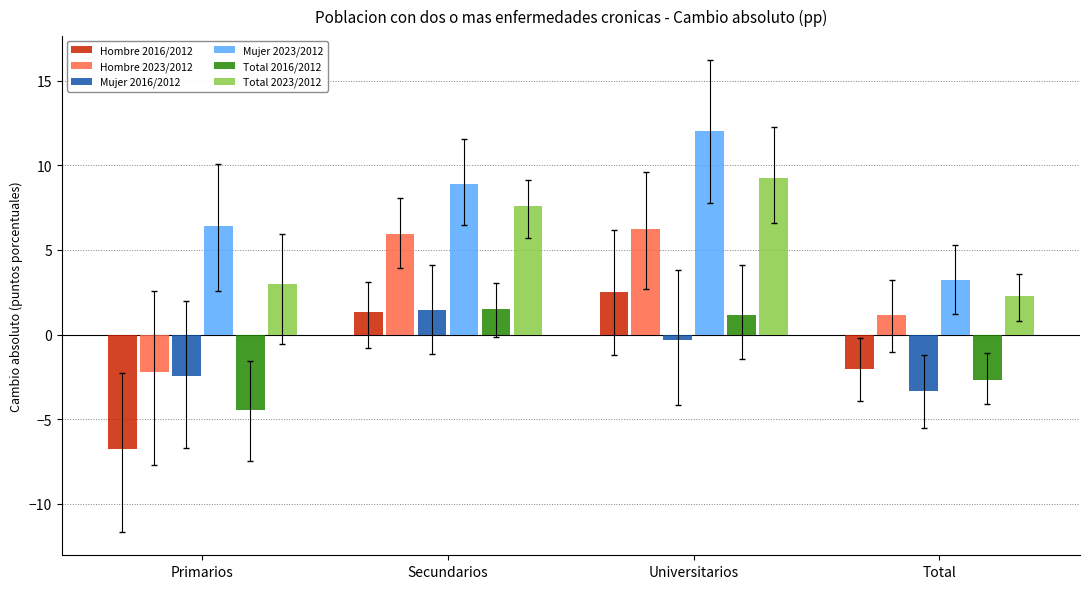

Reading right to left, list all the values displayed in this chart.

Hombre 2016/2012: -2.1	2.5	1.3	-6.8
Hombre 2023/2012: 1.2	6.2	6.0	-2.2
Mujer 2016/2012: -3.3	-0.3	1.5	-2.5
Mujer 2023/2012: 3.2	12.0	8.9	6.4
Total 2016/2012: -2.7	1.2	1.5	-4.5
Total 2023/2012: 2.3	9.3	7.6	3.0